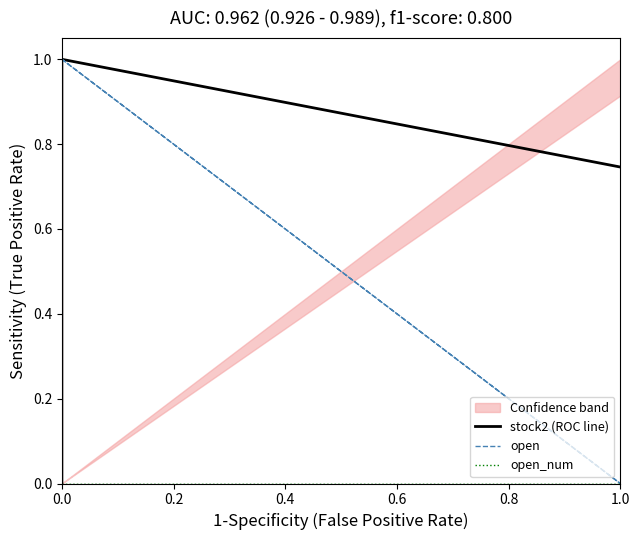

Does the chart display data point markers on the line(s)?

No